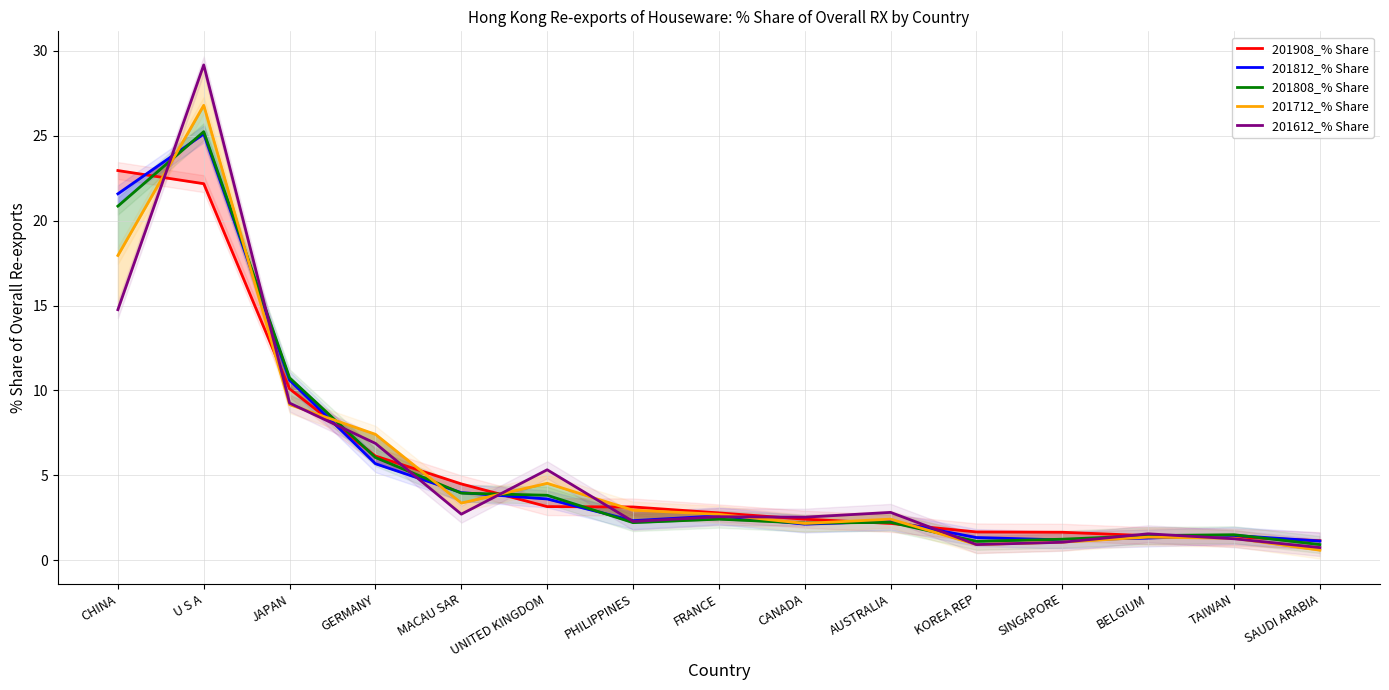

What is the highest value of the 201712_% Share series?

26.8